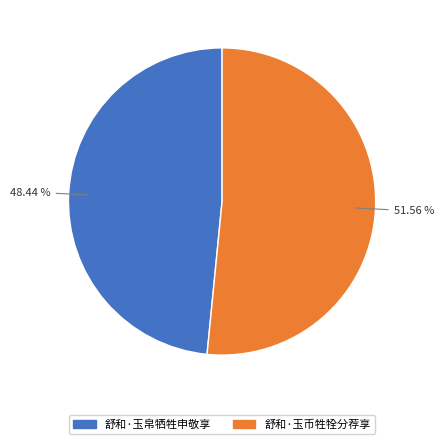

What percentage is NOT represented by 舒和·玉币牲牷分荐享?

48.4%